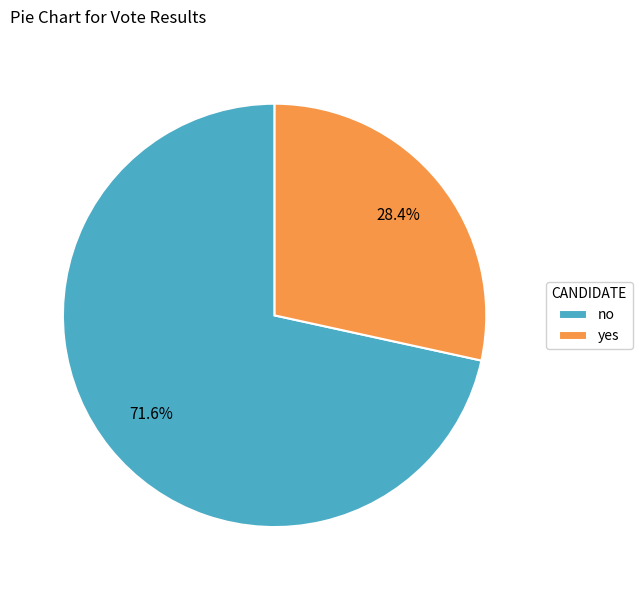

Approximately how many times larger is the value at no compared to yes?

2.5